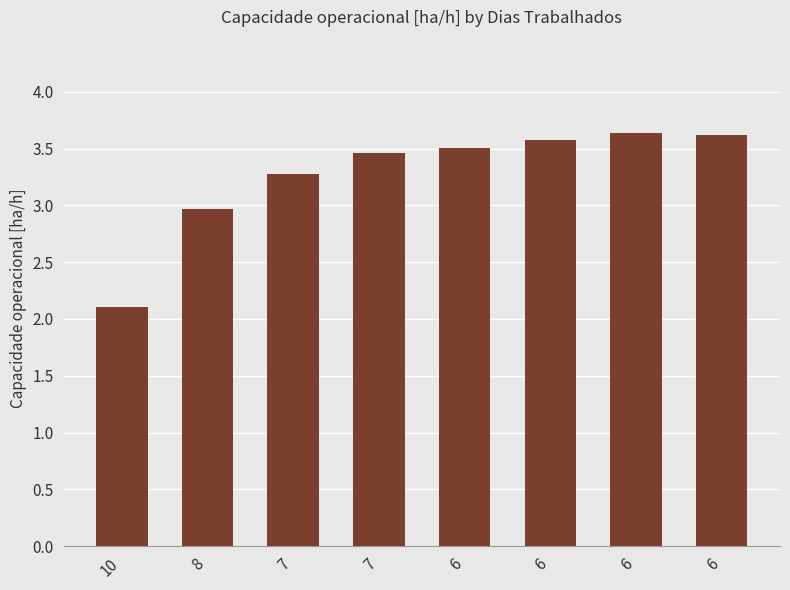

Is it true that the value at 6 is 3.6?

True